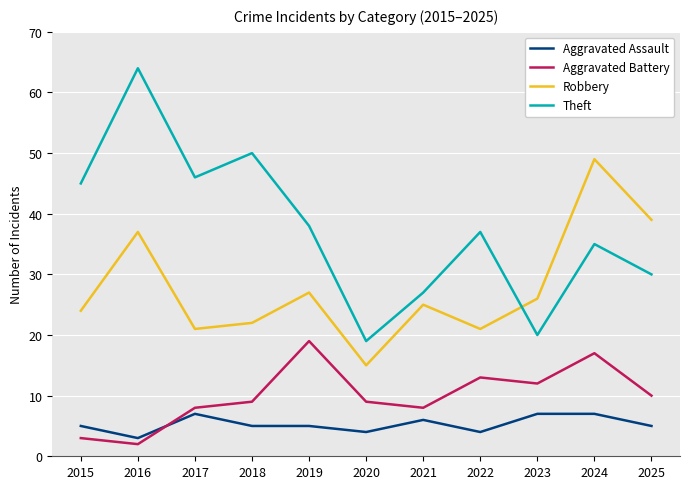

True or false: Robbery and Theft cross at least once.

True